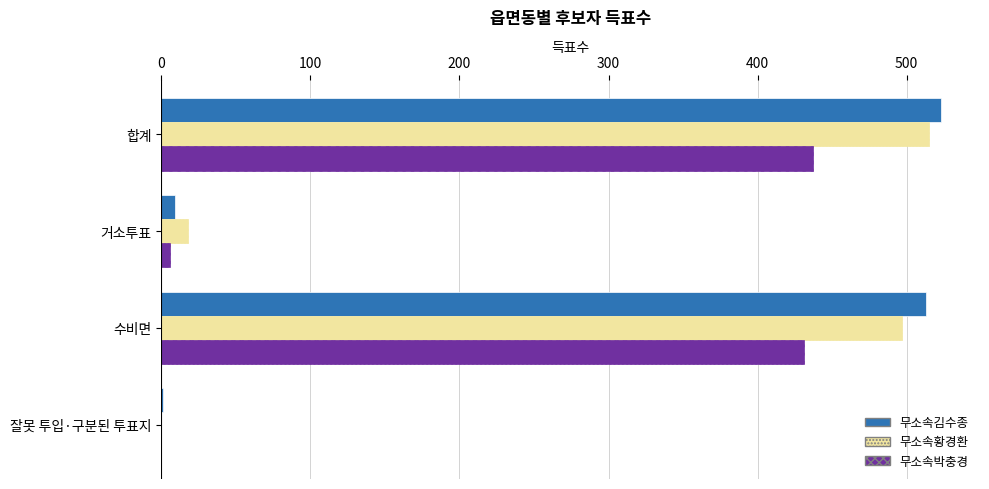

What is the approximate value of 무소속김수종 at 합계, to the nearest 100?

500